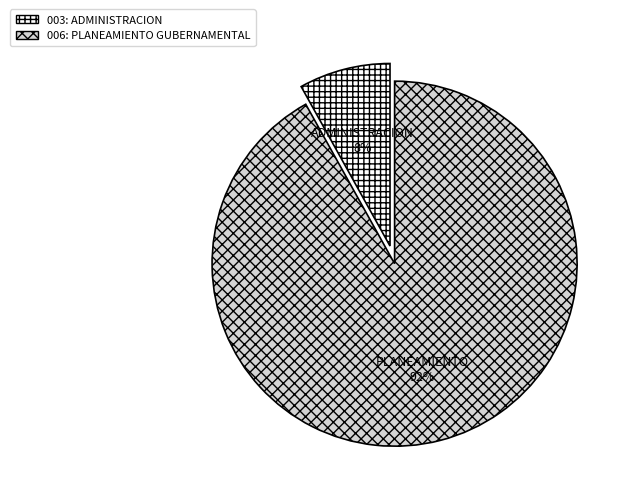

True or false: 003: ADMINISTRACION accounts for 1% of the total.

False